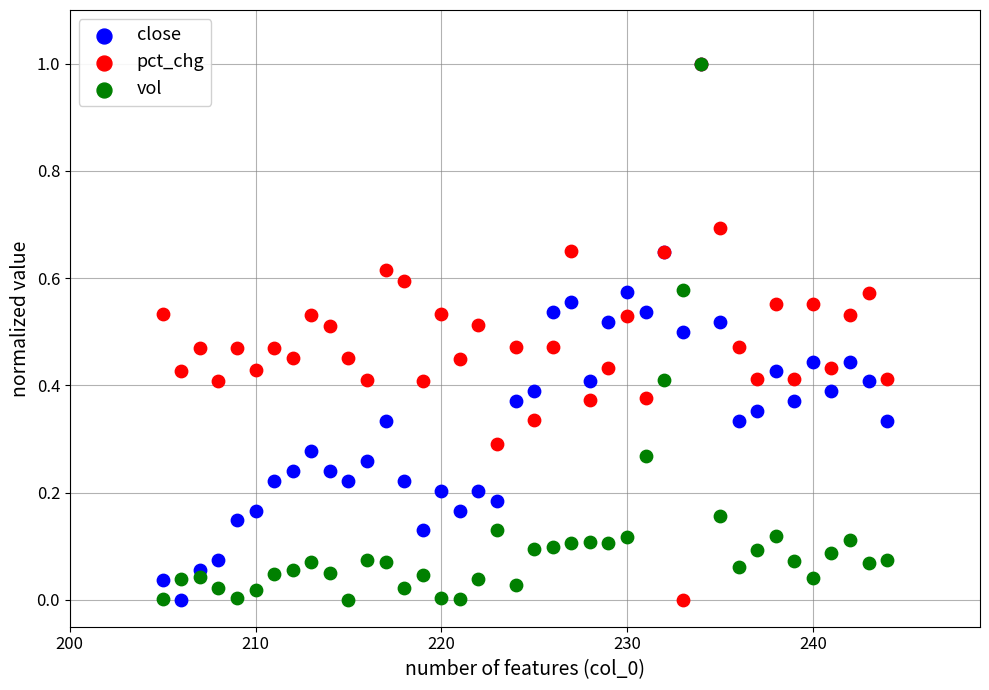

What are all the series names shown in the legend?

close, pct_chg, vol